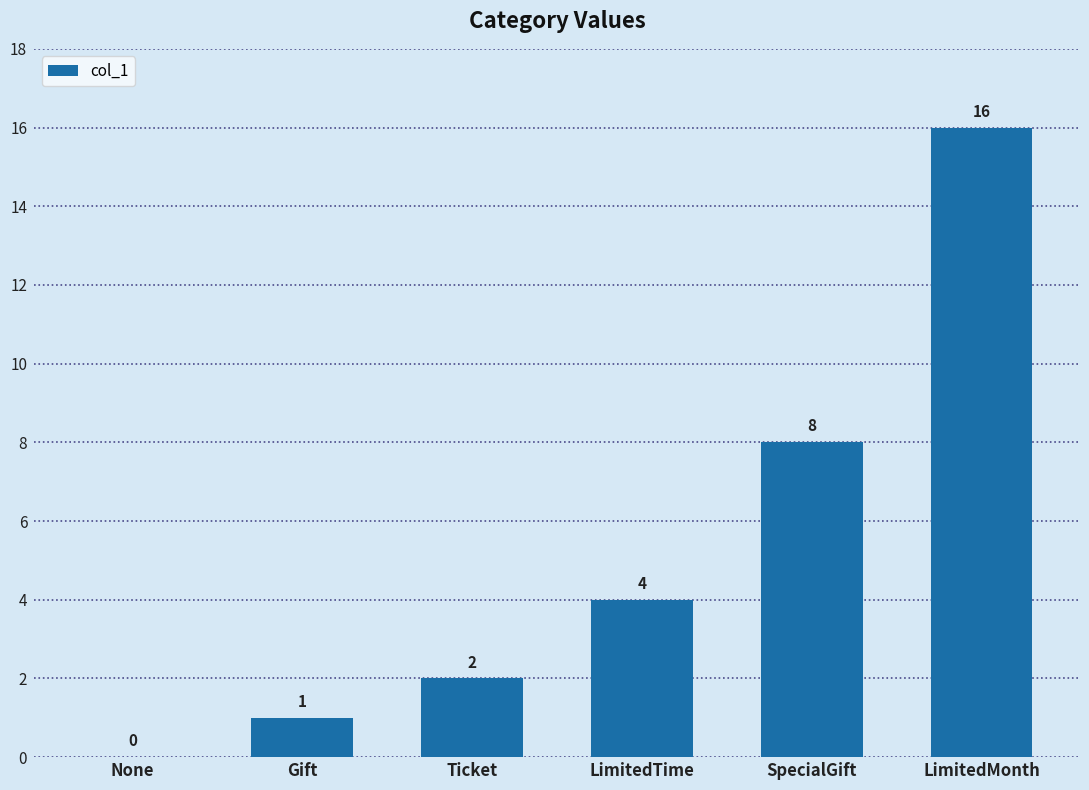

What is the greatest value displayed?

16